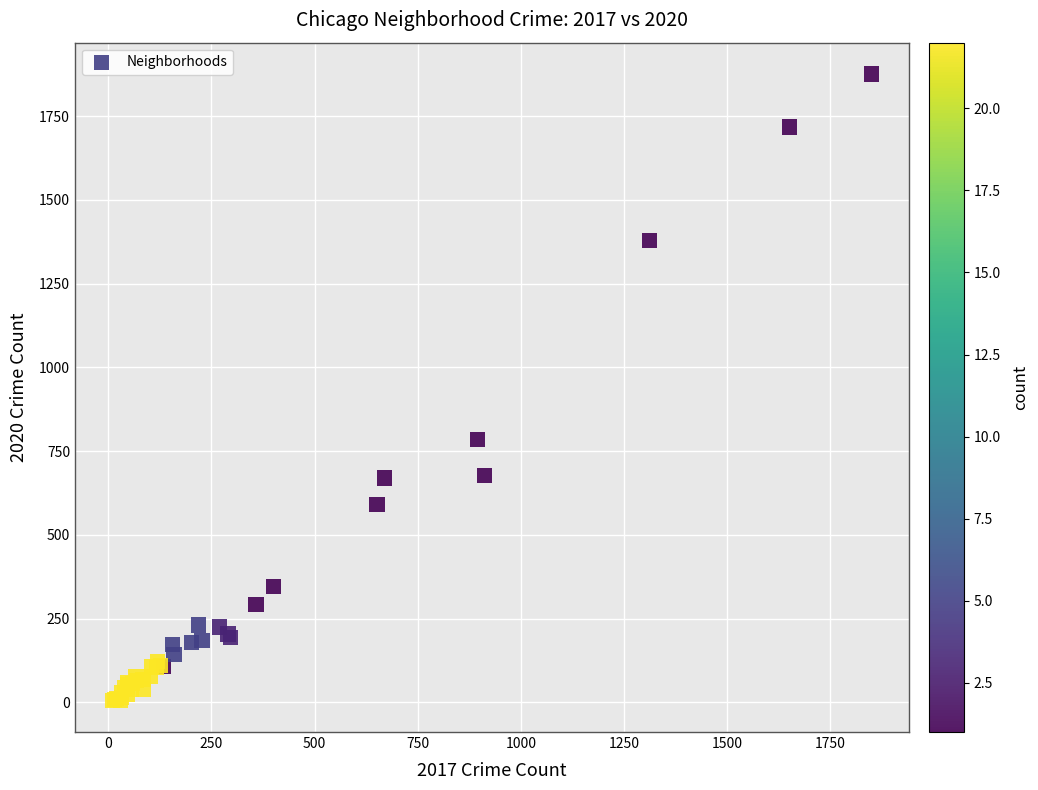

What Y value in the scatter plot is closest to 940?

785